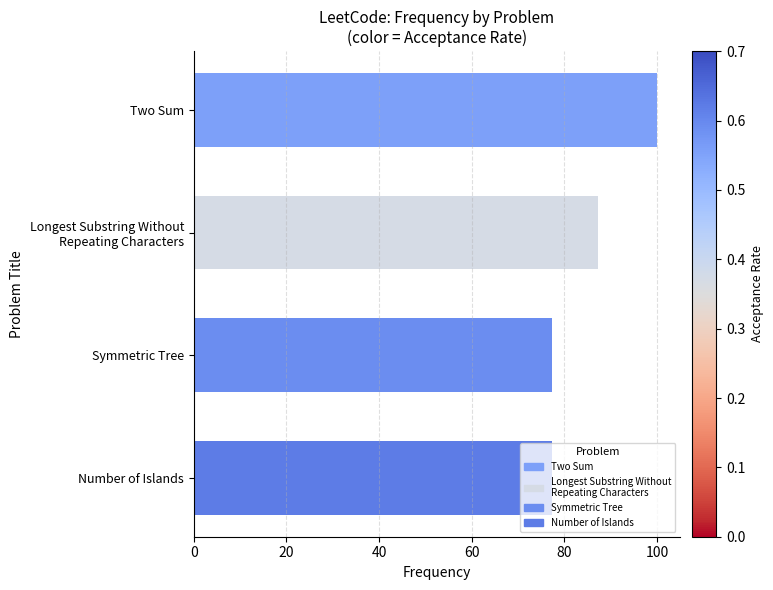

Is it true that the value at Two Sum is 132.9?

False